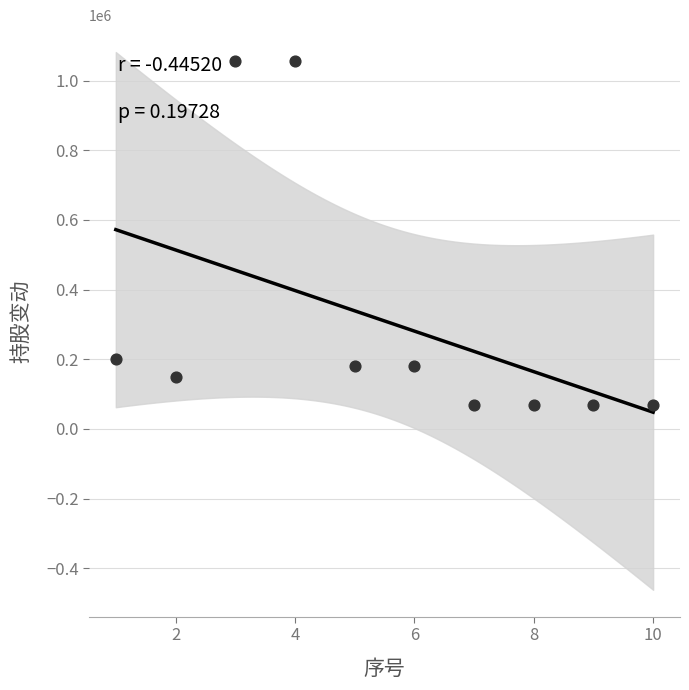

What Y value in the scatter plot is closest to 562500?

200000